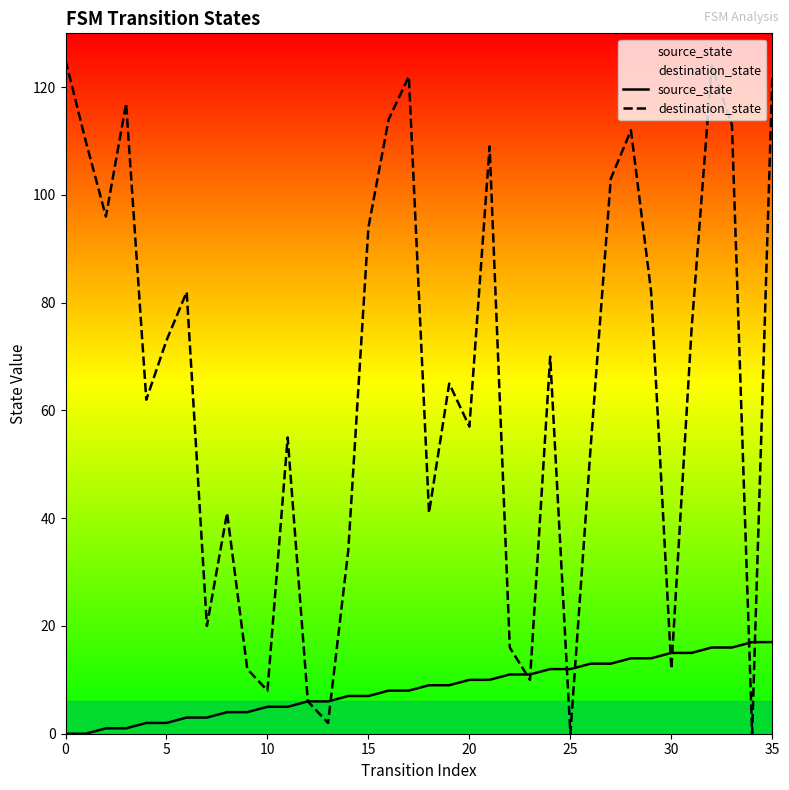

Which series changed the most between 30 and 33?

destination_state